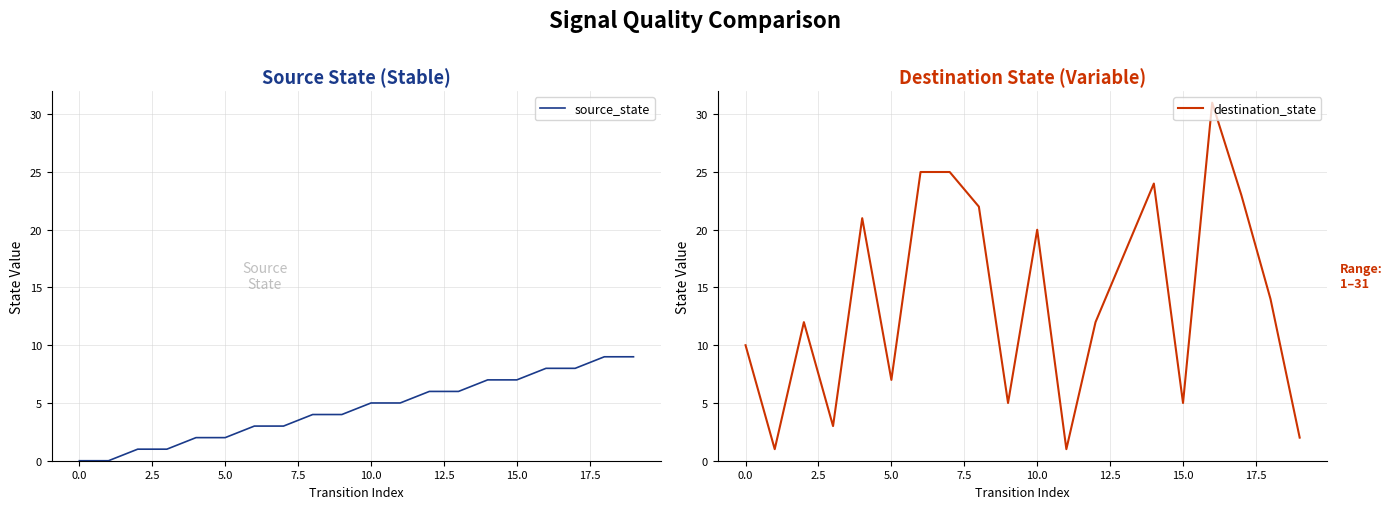

Reading left to right, transcribe all the data shown in this chart.

source_state: 0	0	1	1	2	2	3	3	4	4	5	5	6	6	7	7	8	8	9	9
destination_state: 10	1	12	3	21	7	25	25	22	5	20	1	12	18	24	5	31	23	14	2